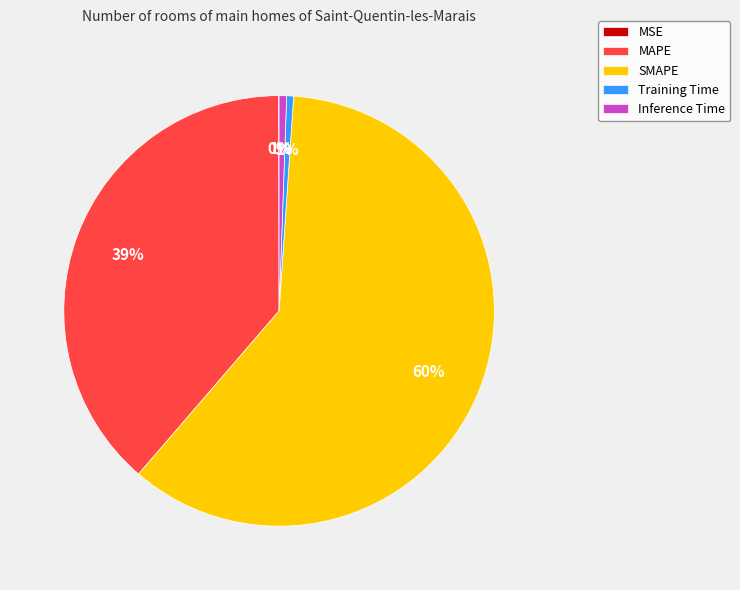

Which category has the biggest portion of the pie?

SMAPE